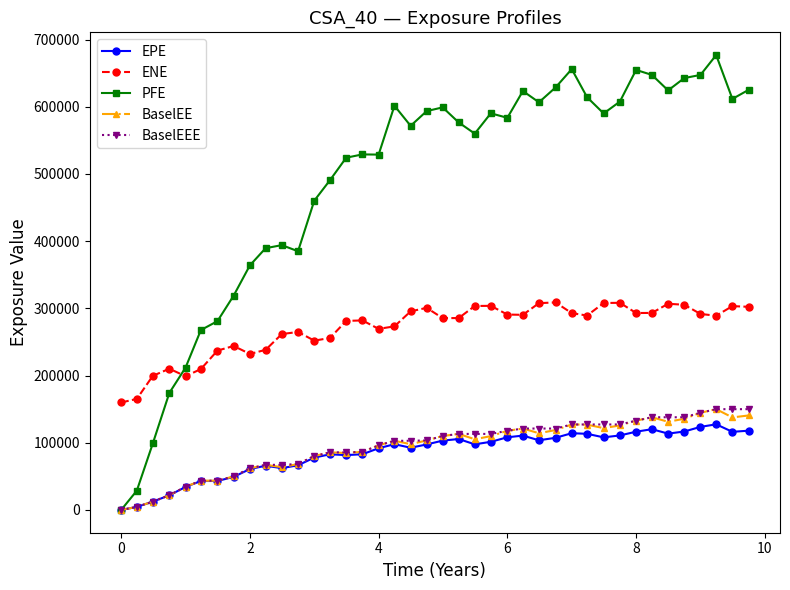

Which series has the widest spread of values?

PFE